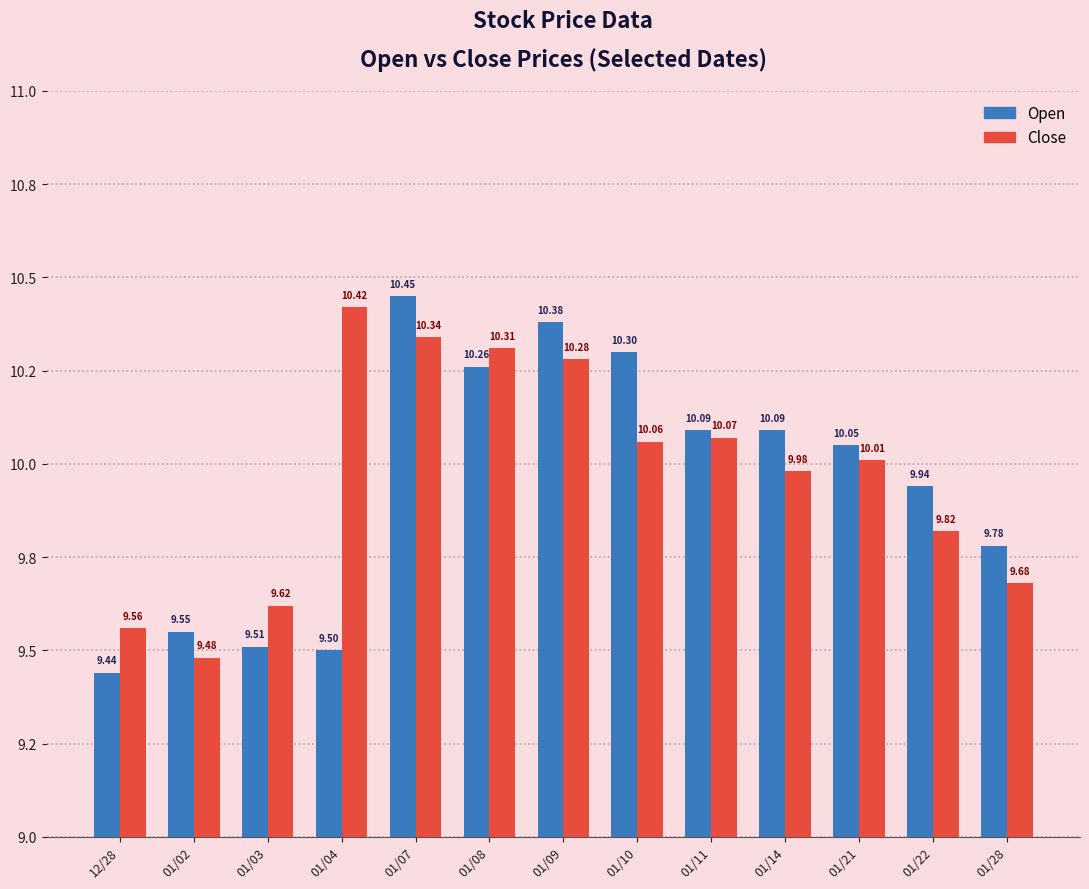

What is the total value across all series at 01/14?

20.1